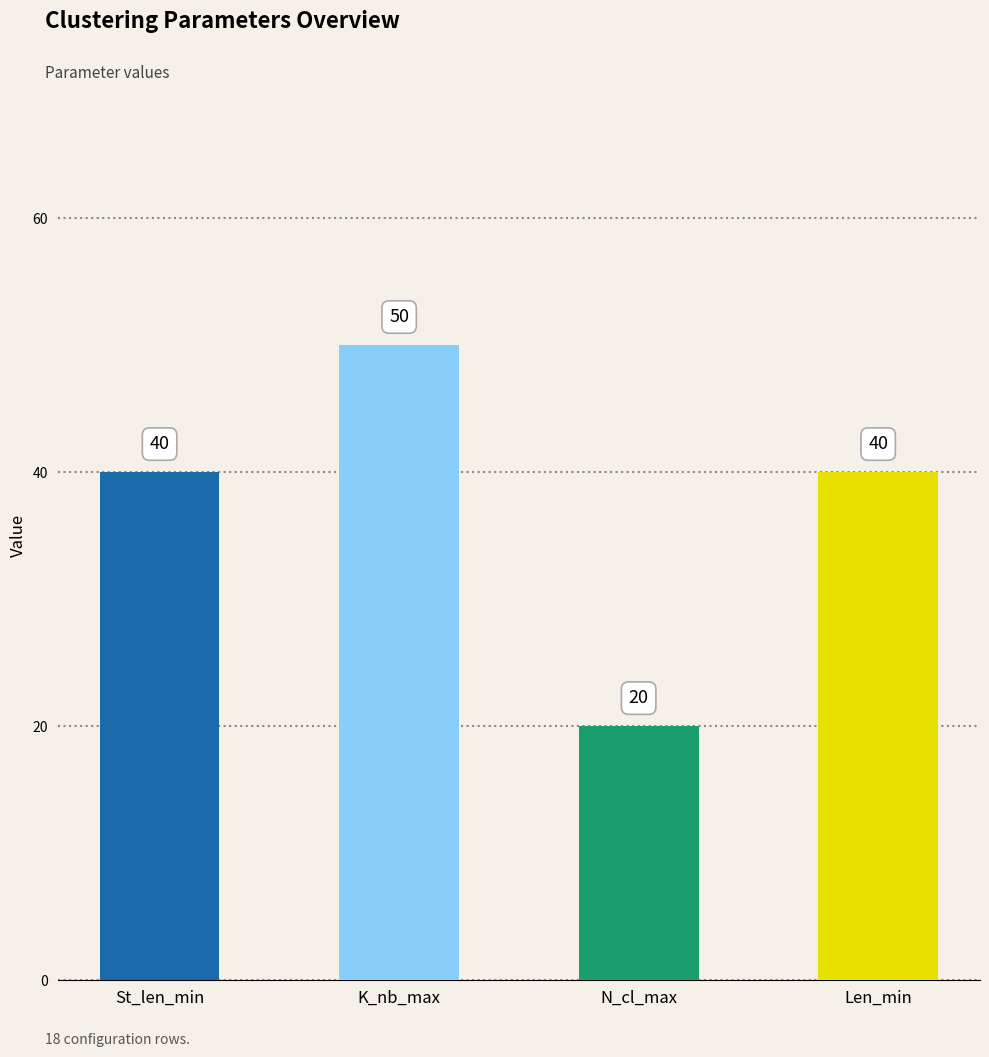

What is the difference between the values at N_cl_max and St_len_min?

20